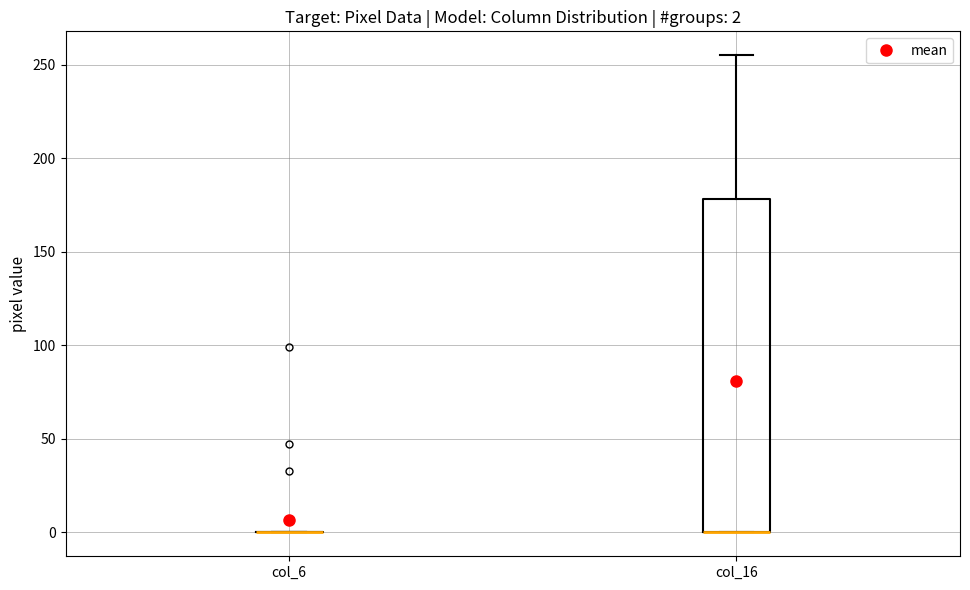

Which box is the tallest, from its lower edge to its upper edge?

col_16